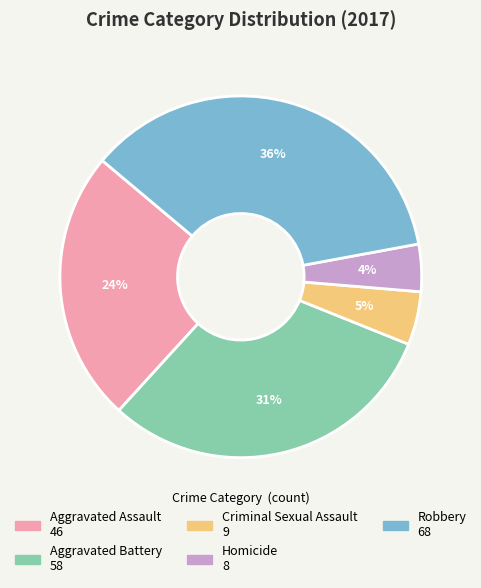

What percentage is the Criminal Sexual Assault slice, to the nearest percent?

5%